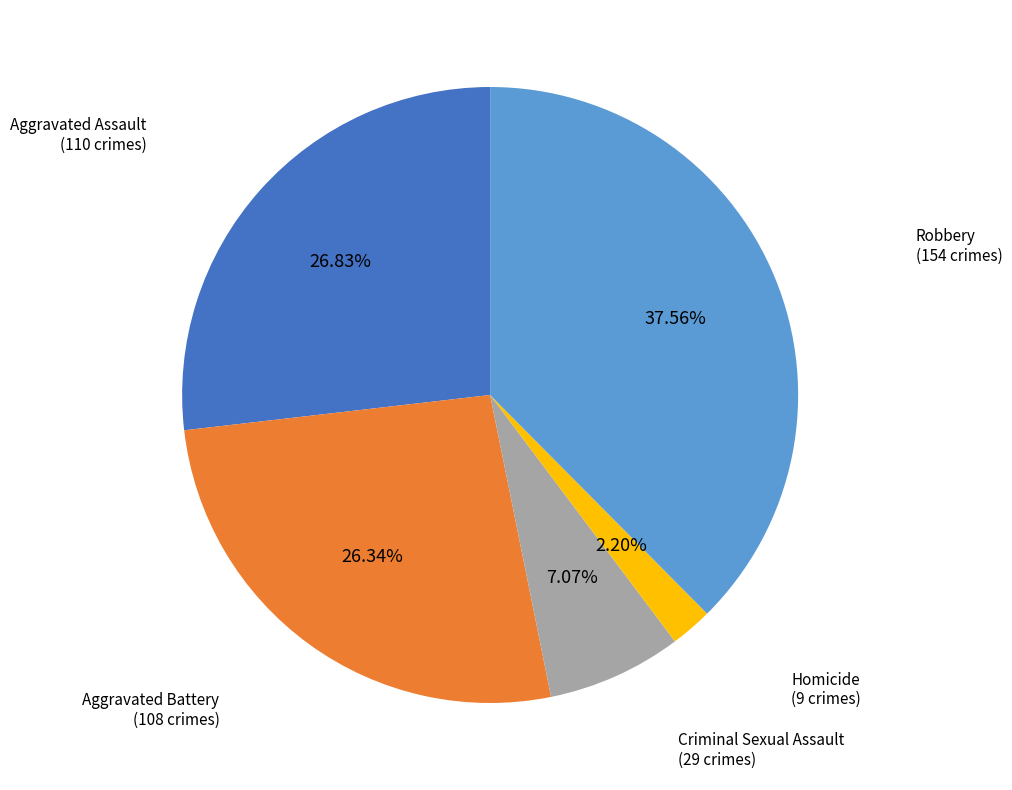

Is there any slice that represents more than half of the pie?

No